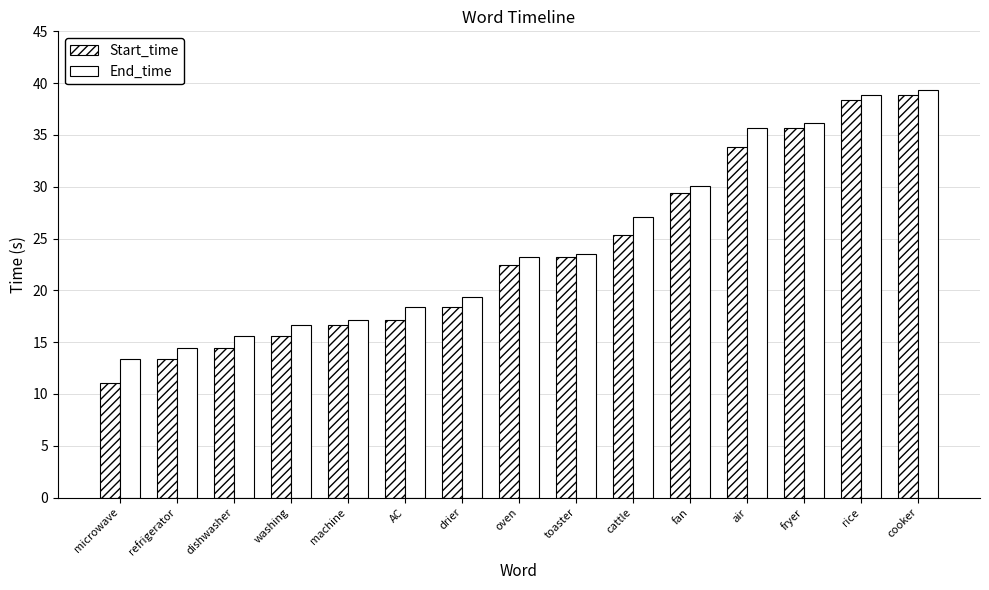

Does the chart contain stacked bars?

No